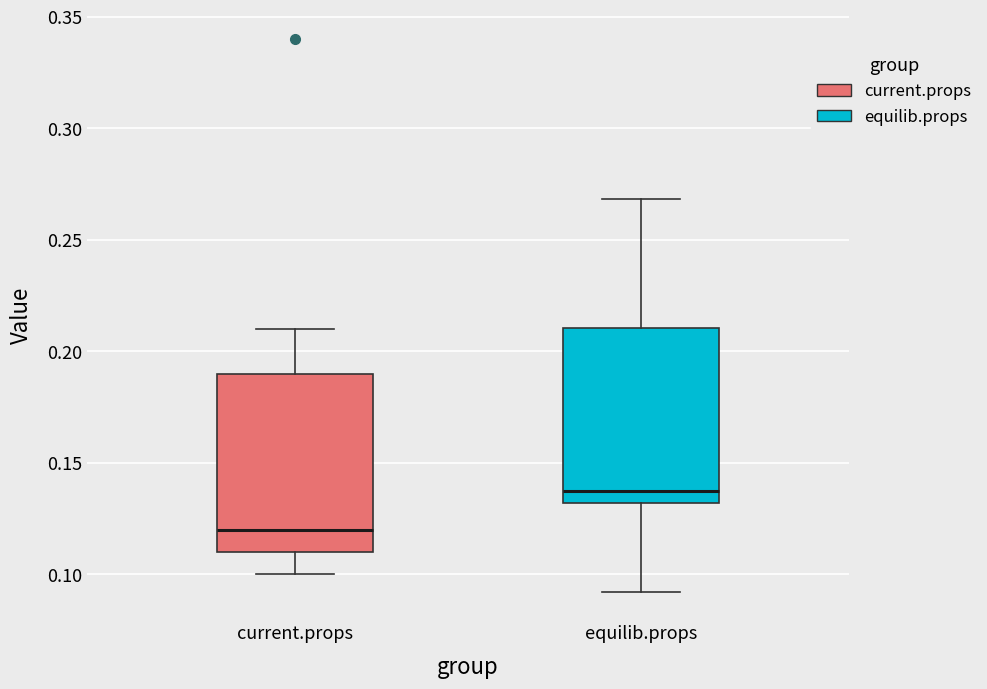

Reading left to right, transcribe this box plot: for each box, give where its median line is, the range the box spans, and where its two whiskers end, as read against the y-axis. The values are not printed on the chart, so give them approximately, as read against the axis.

current.props: median 0.120, box 0.110 to 0.190, whiskers 0.100 to 0.210
equilib.props: median 0.135, box 0.130 to 0.210, whiskers 0.090 to 0.270